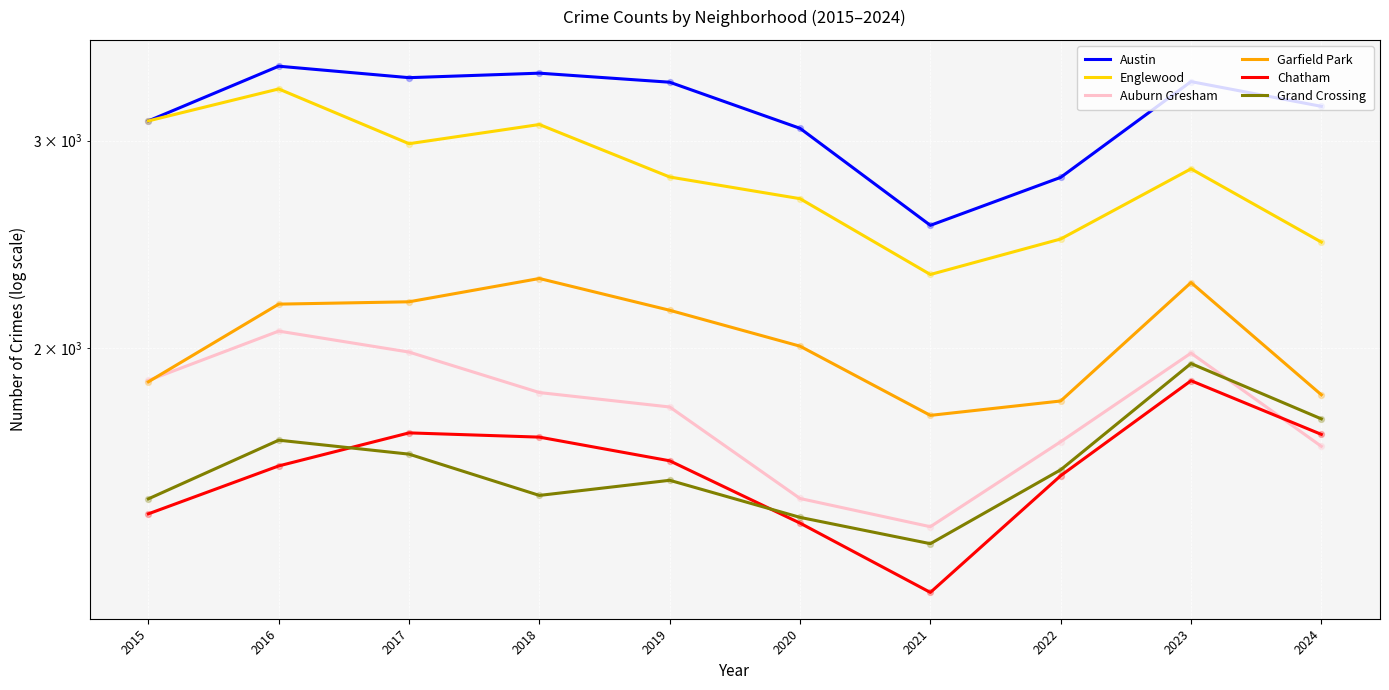

Which series has the largest total across all categories?

Austin